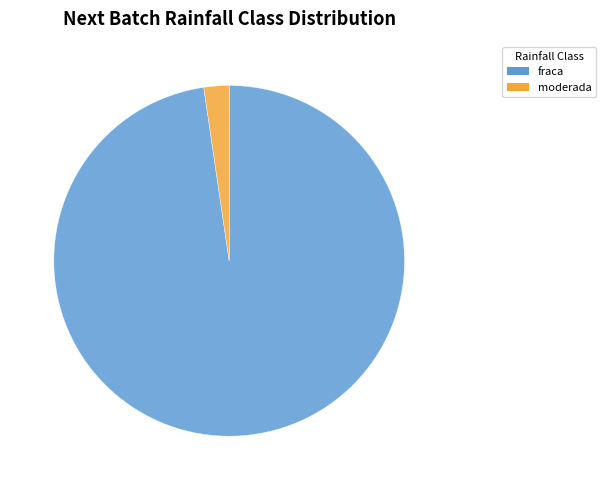

How many slices are in this pie chart?

2